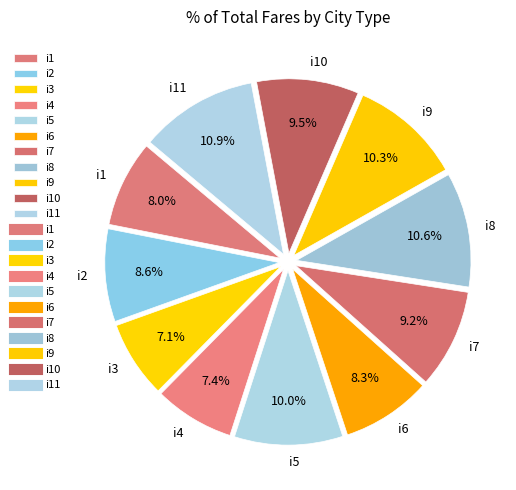

Is there a majority slice in this chart?

No